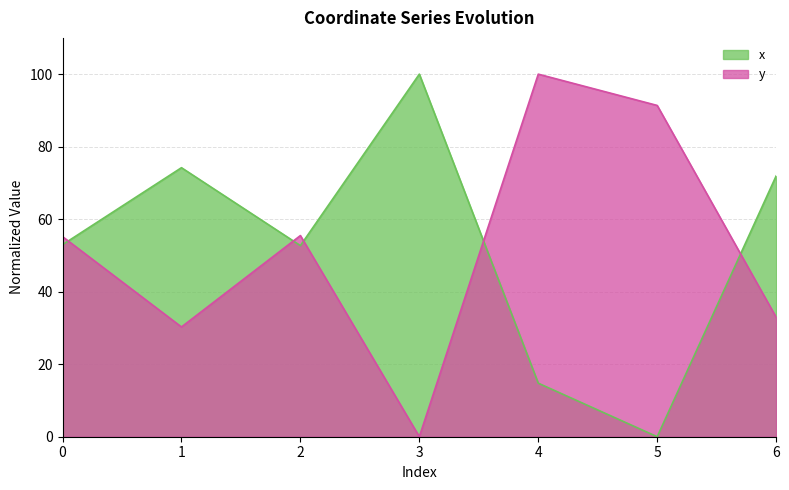

List the labels in order of x value, largest first.

3, 1, 6, 0, 2, 4, 5